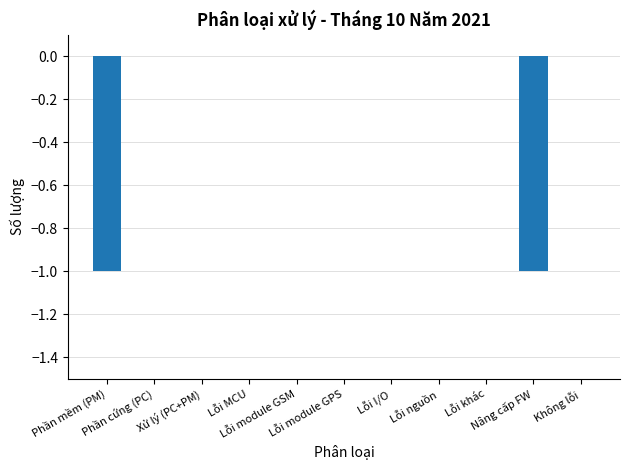

Reading left to right, transcribe all the data shown in this chart.

Phần mềm (PM)=-1	Phần cứng (PC)=0	Xử lý (PC+PM)=0	Lỗi MCU=0	Lỗi module GSM=0	Lỗi module GPS=0	Lỗi I/O=0	Lỗi nguồn=0	Lỗi khác=0	Nâng cấp FW=-1	Không lỗi=0